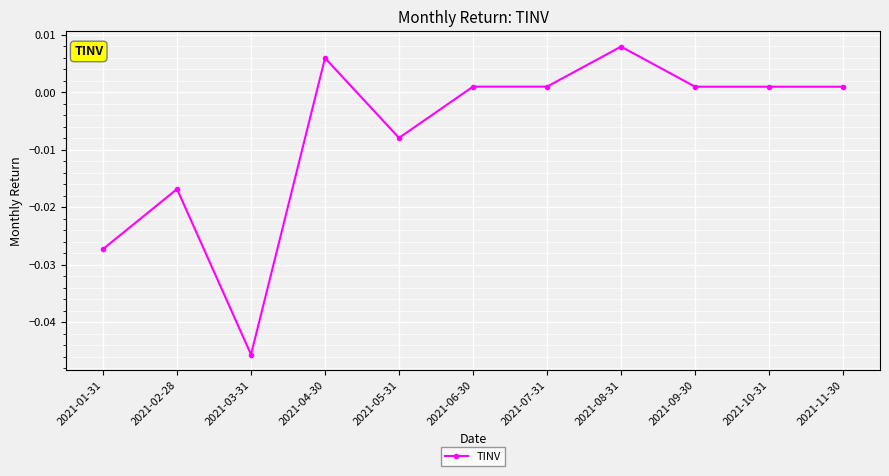

How many values are above zero?

7